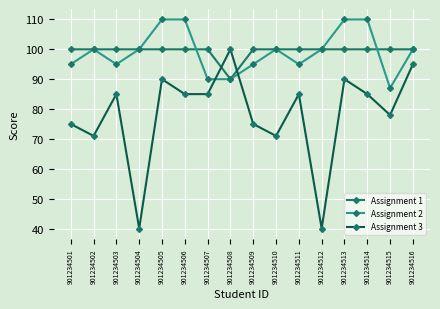

Rank the series at 901234507 from highest to lowest value.

Assignment 1, Assignment 2, Assignment 3